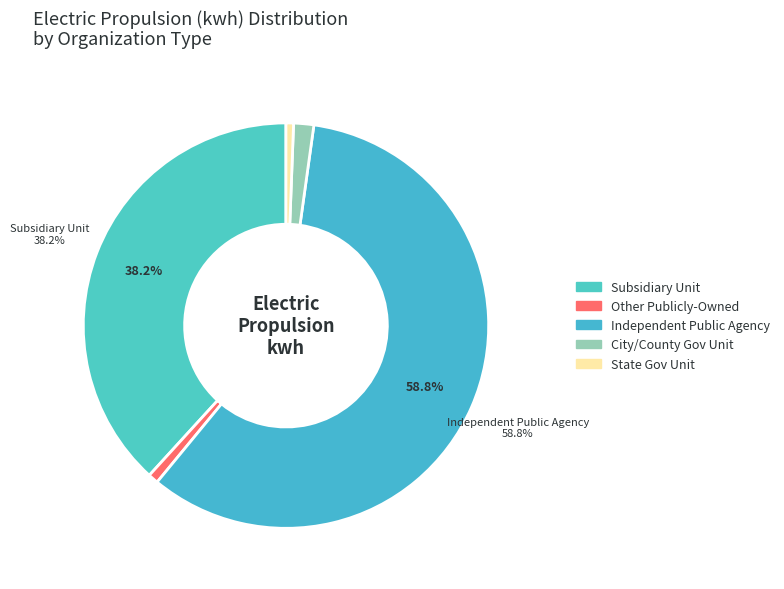

Count the number of slices in the pie.

5